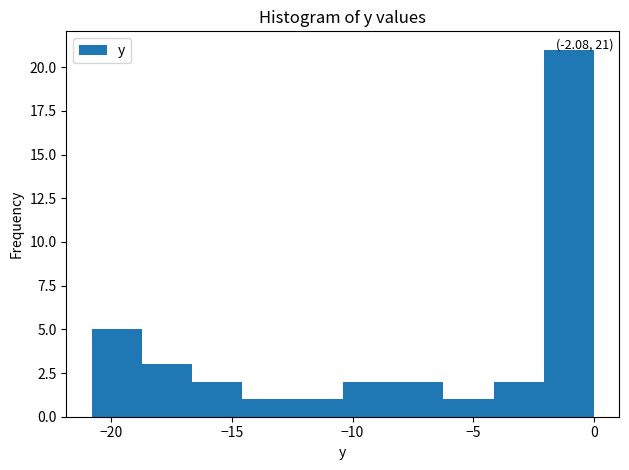

Which range on the x-axis has the tallest bar?

-2.0 to 0.0